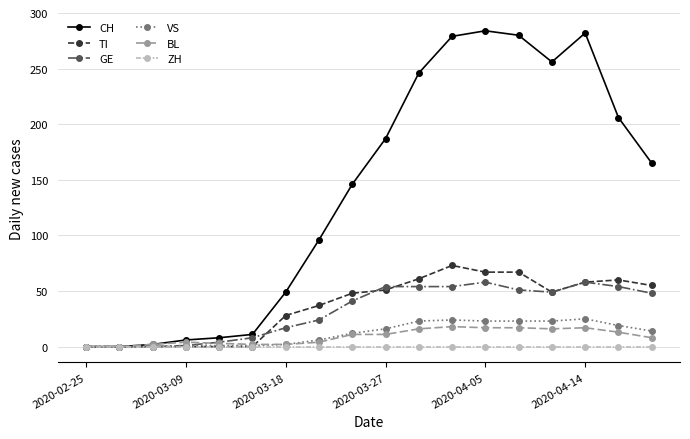

Does the chart have visible grid lines?

Yes